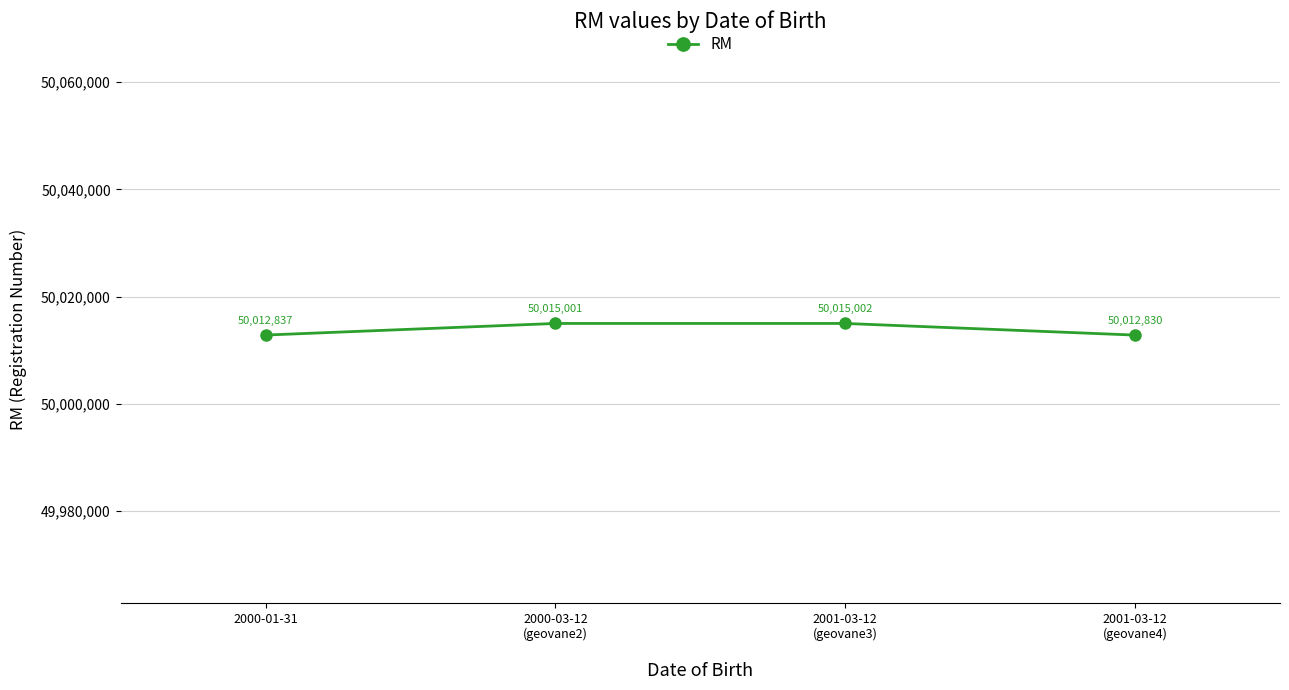

Reading right to left, what are all the values shown in this chart?

2001-03-12
(geovane4)=50012830	2001-03-12
(geovane3)=50015002	2000-03-12
(geovane2)=50015001	2000-01-31=50012837